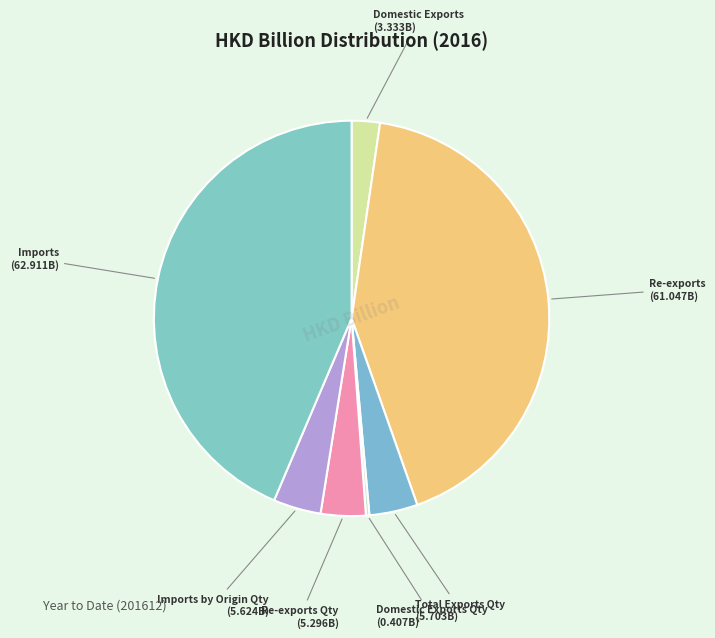

How many segments does this pie chart have?

7